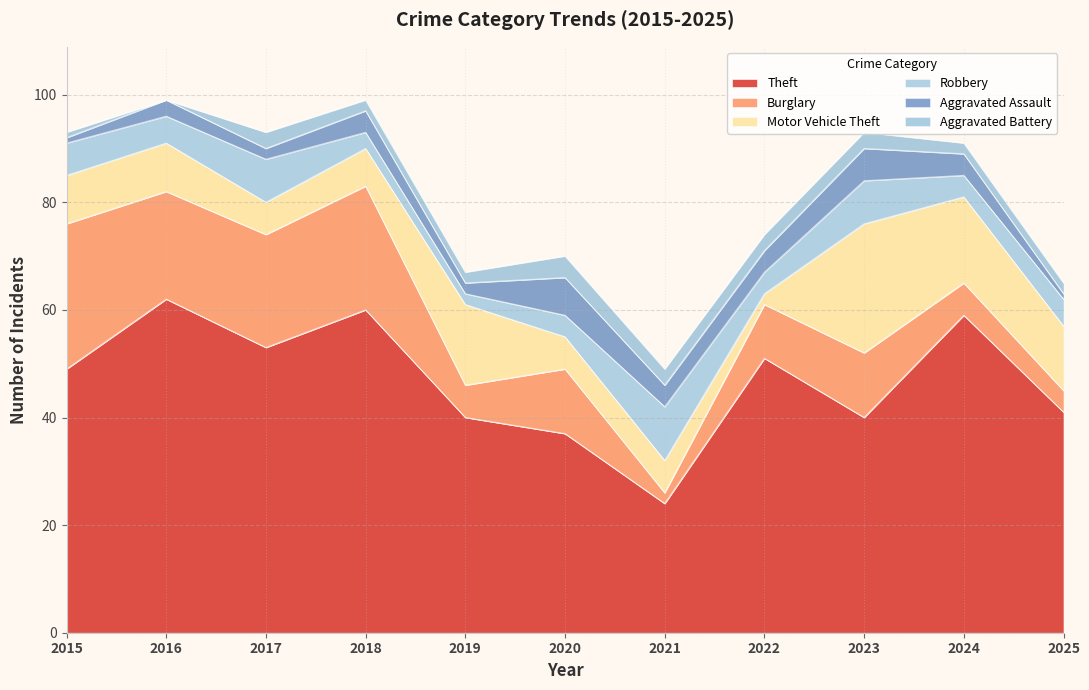

How many data points in Robbery are less than 5?

5